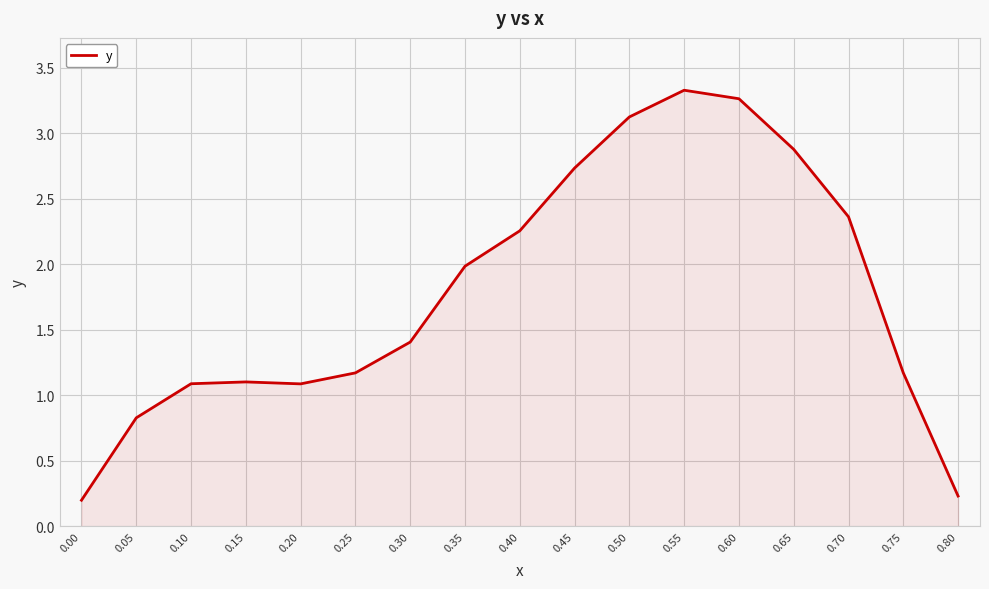

At which label does the data first exceed 1?

0.10